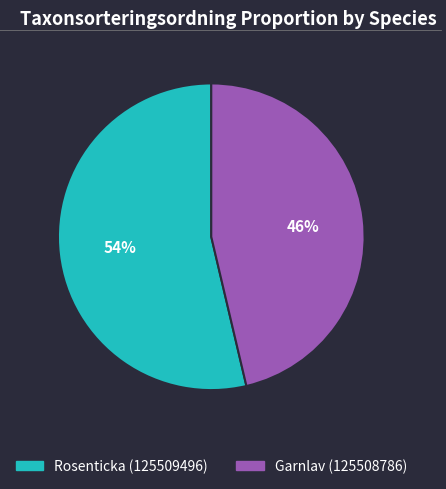

Is it true that Garnlav (125508786) is 46% of the pie?

True